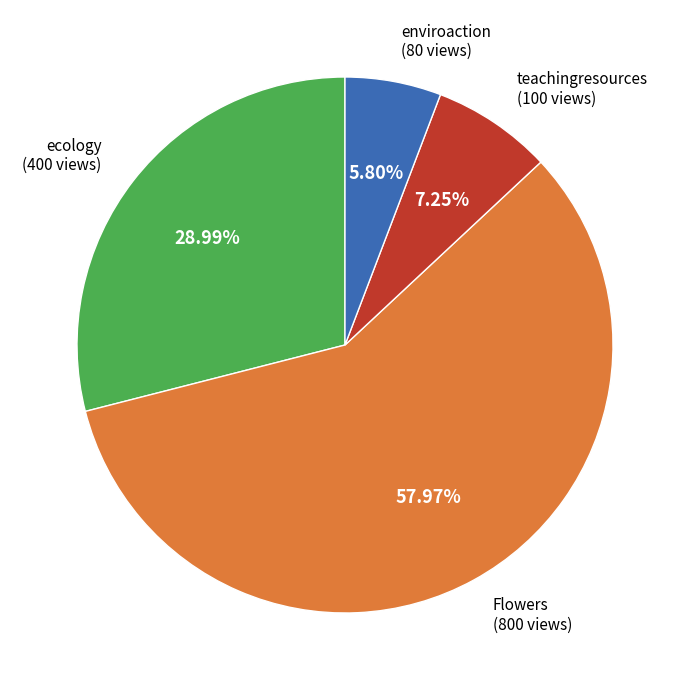

Rank the categories by value from lowest to highest.

enviroaction, teachingresources, ecology, Flowers